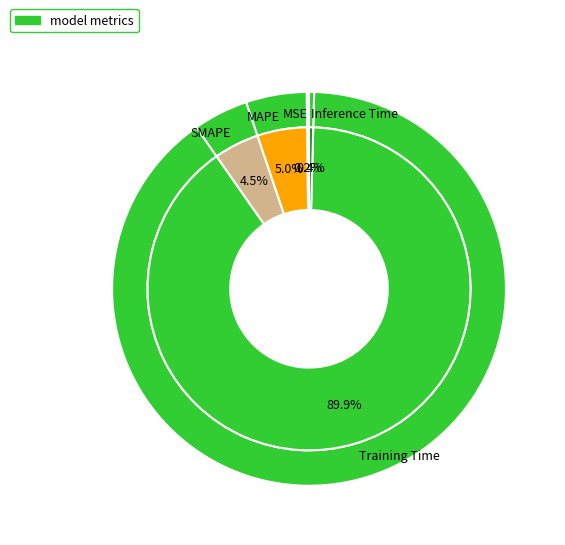

True or false: Training Time accounts for 90% of the total.

True